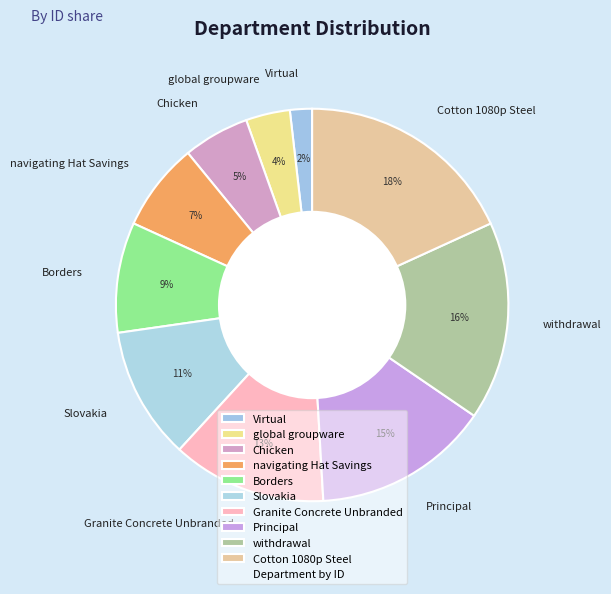

Is Principal the majority of the pie?

No